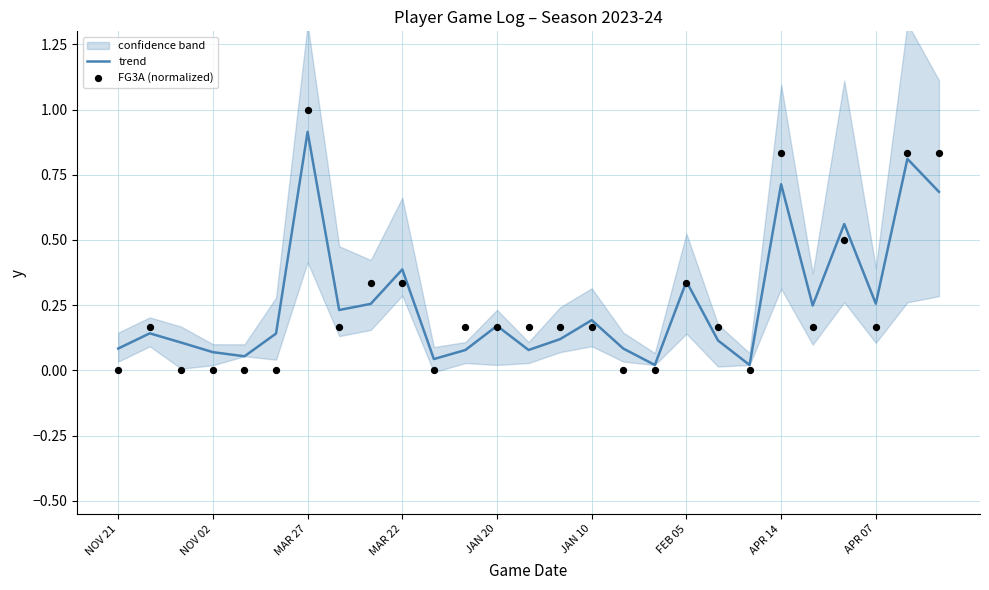

Which series has the largest Y range (max minus min)?

FG3A (normalized)